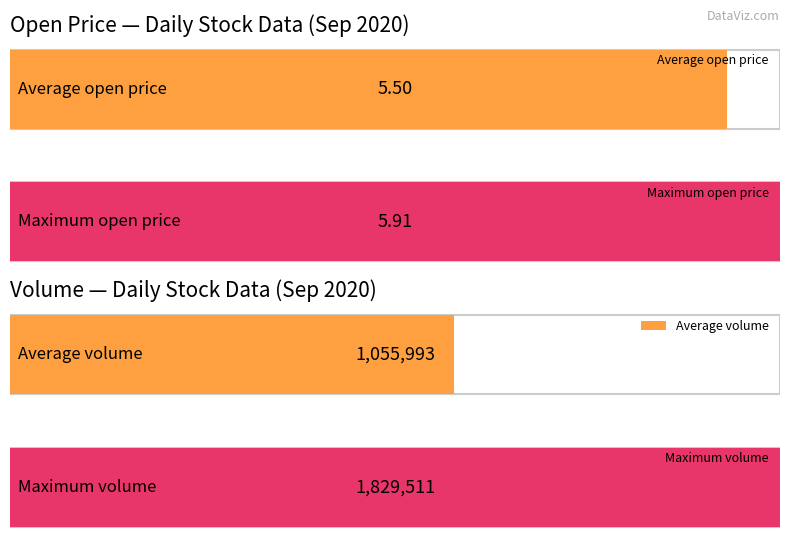

Rank the series at 2020-09-10 from highest to lowest value.

Volume, Open